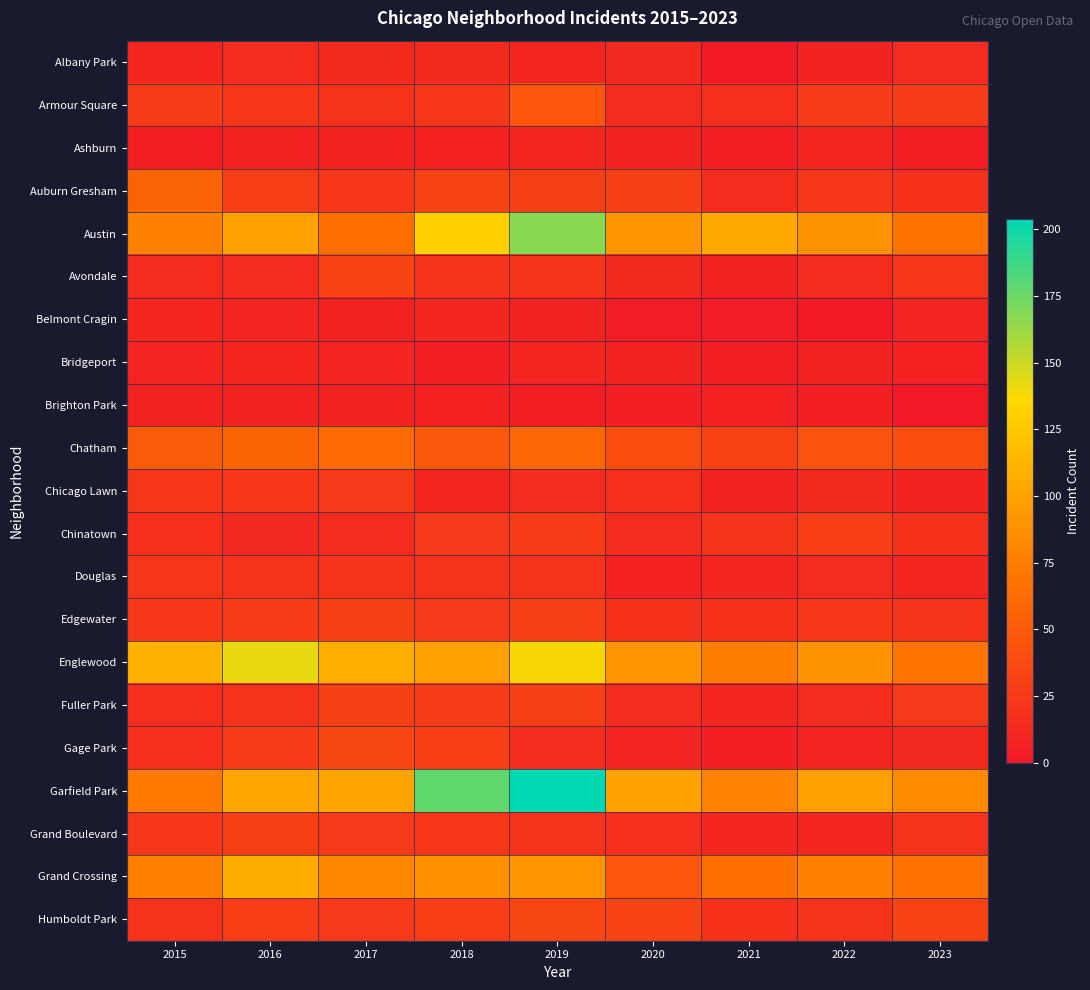

What is the difference between the highest and lowest values at 2015?

107